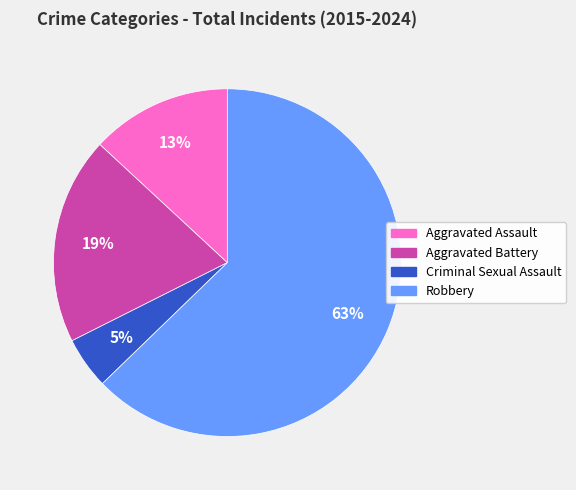

Approximately how many times larger is the value at Aggravated Assault compared to Aggravated Battery?

0.7